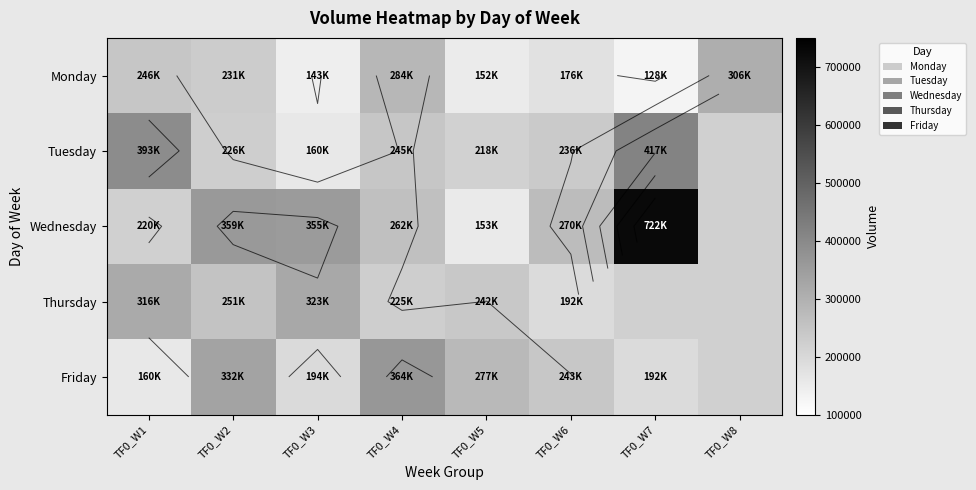

What is the total value across all series at TF0_W5?

1044900